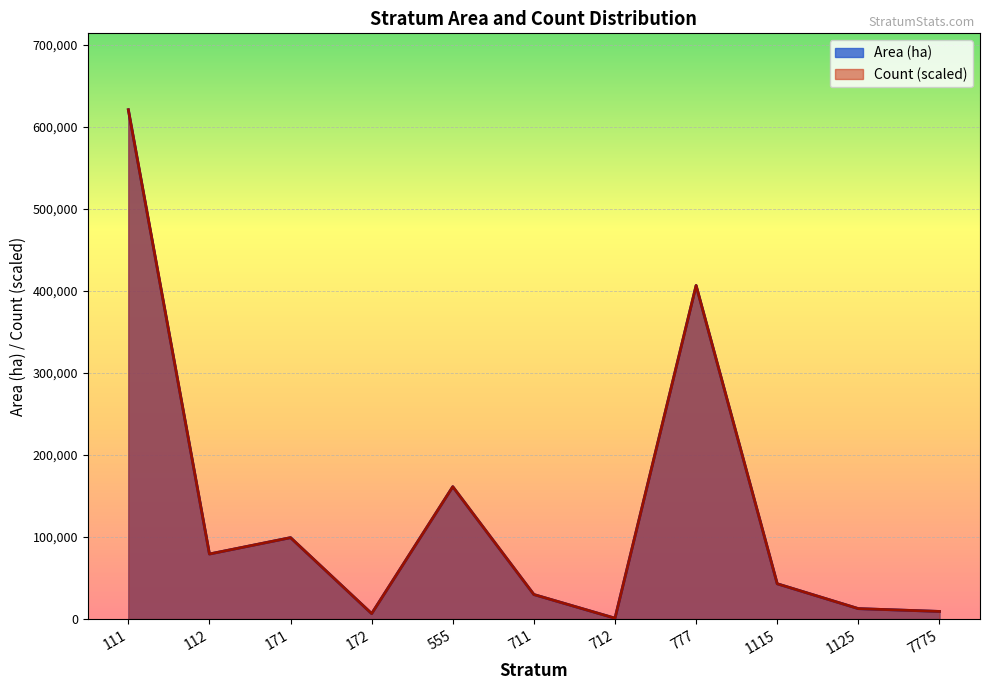

What is the difference between the maximum and minimum values in the Area (ha) series?

620103.1